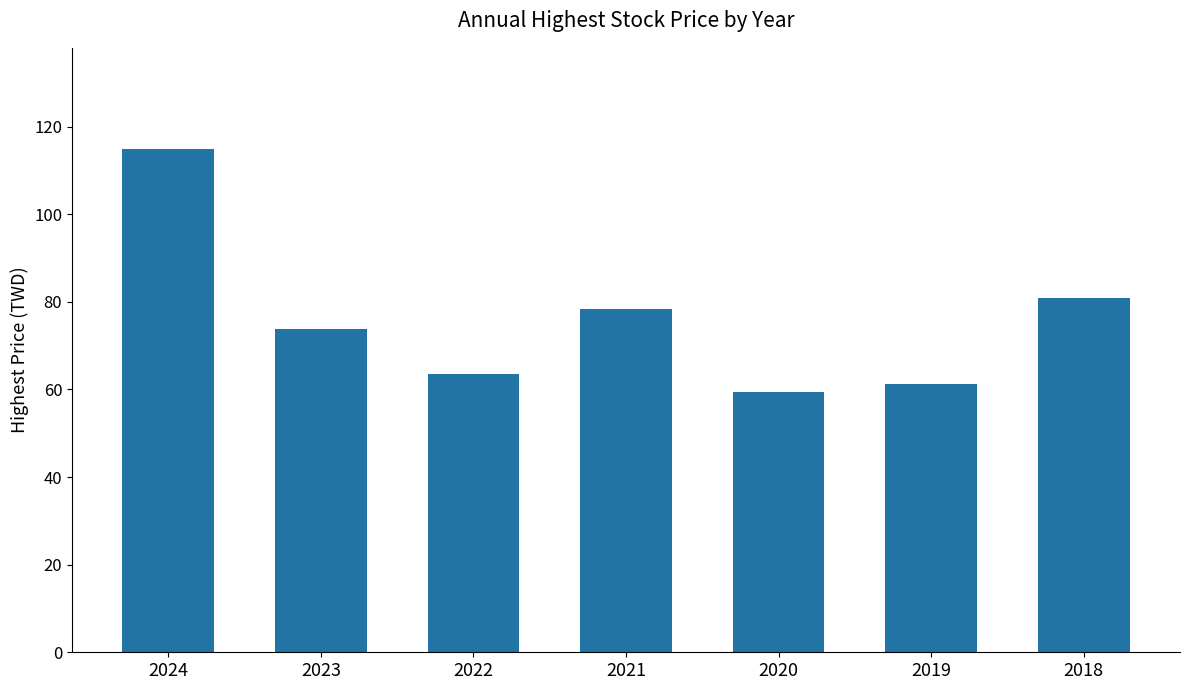

At which category does the chart reach its minimum across all series?

2020